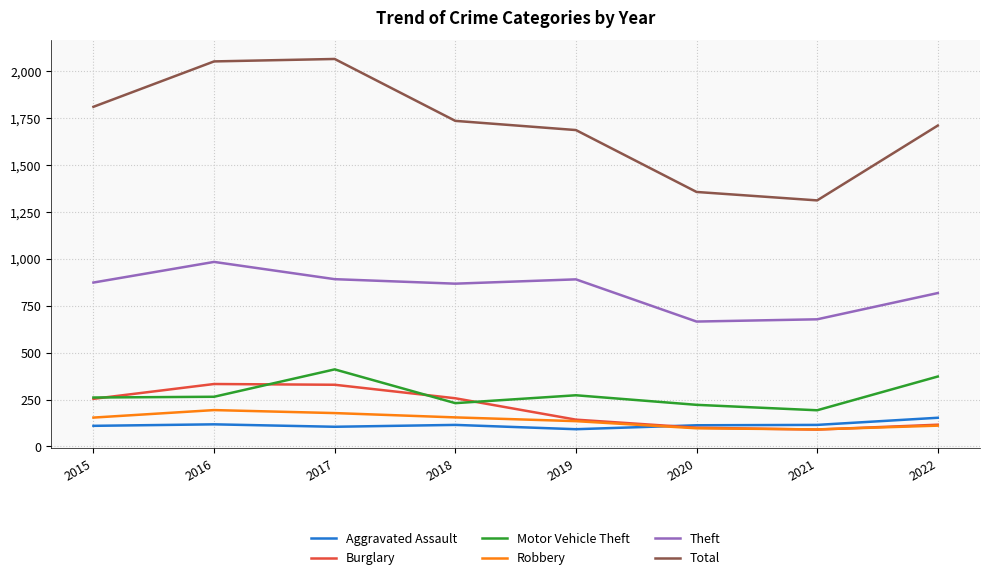

Which series changed the most between 2016 and 2019?

Total